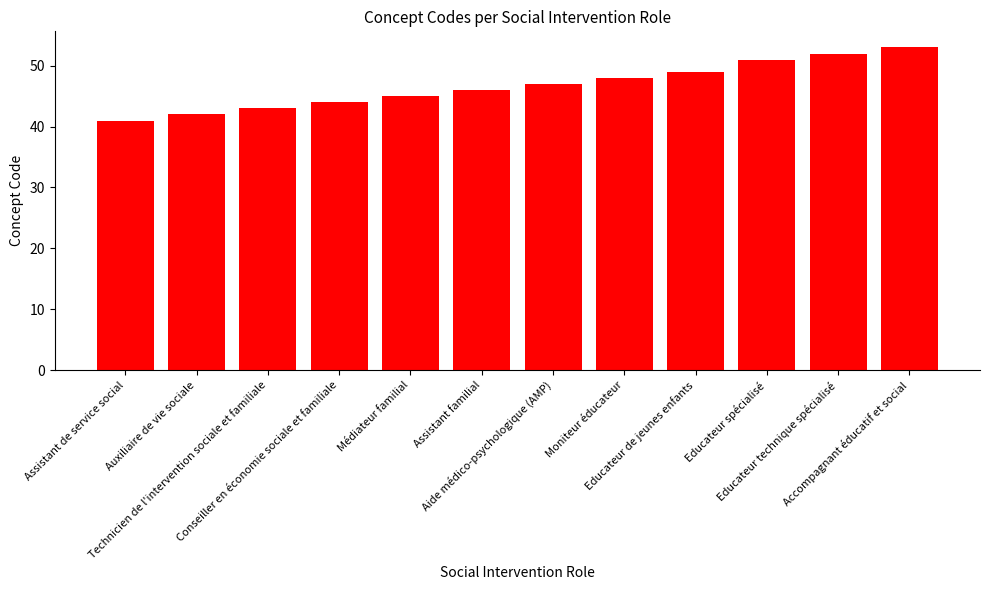

What is the maximum value shown in the chart?

53